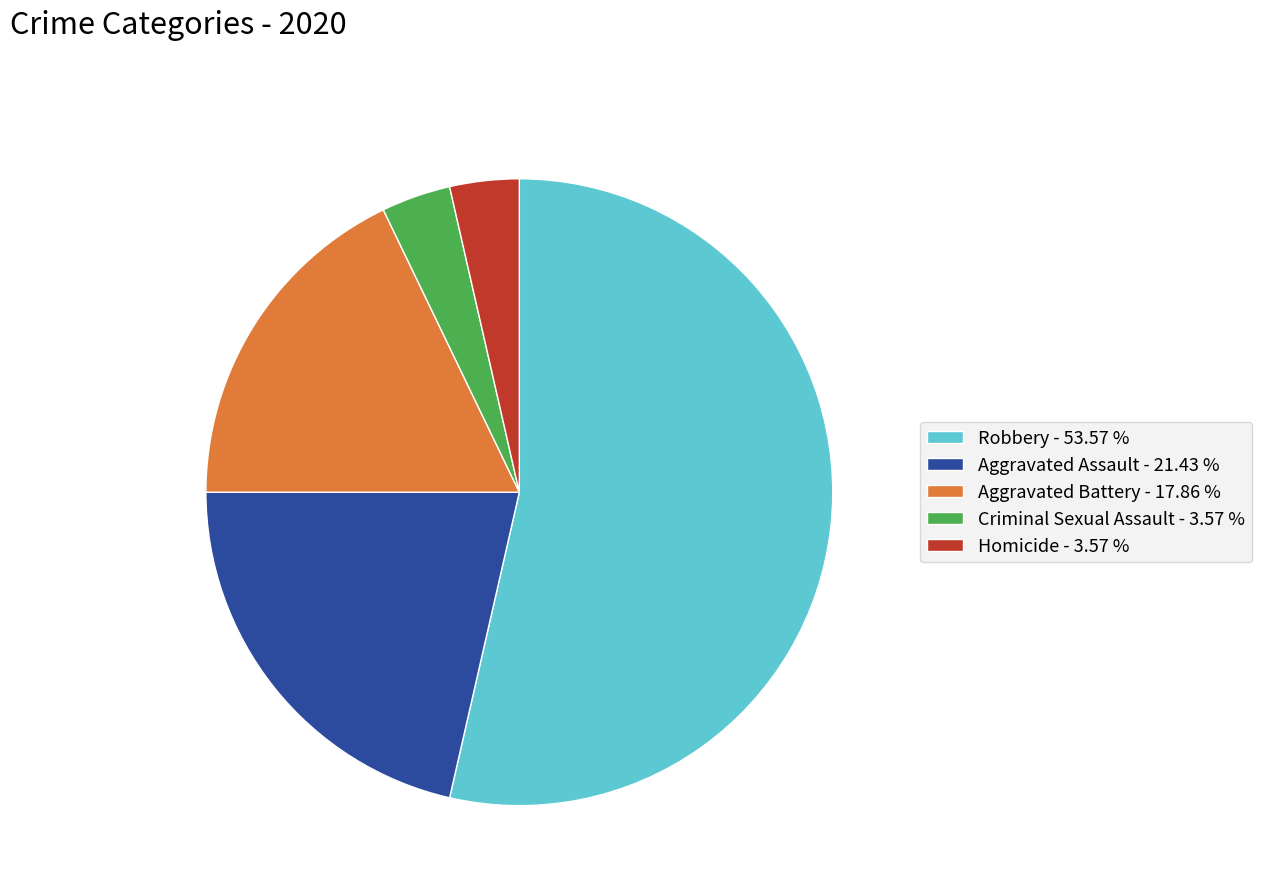

Which has a higher value, Homicide - 3.57 % or Aggravated Battery - 17.86 %?

Aggravated Battery - 17.86 %